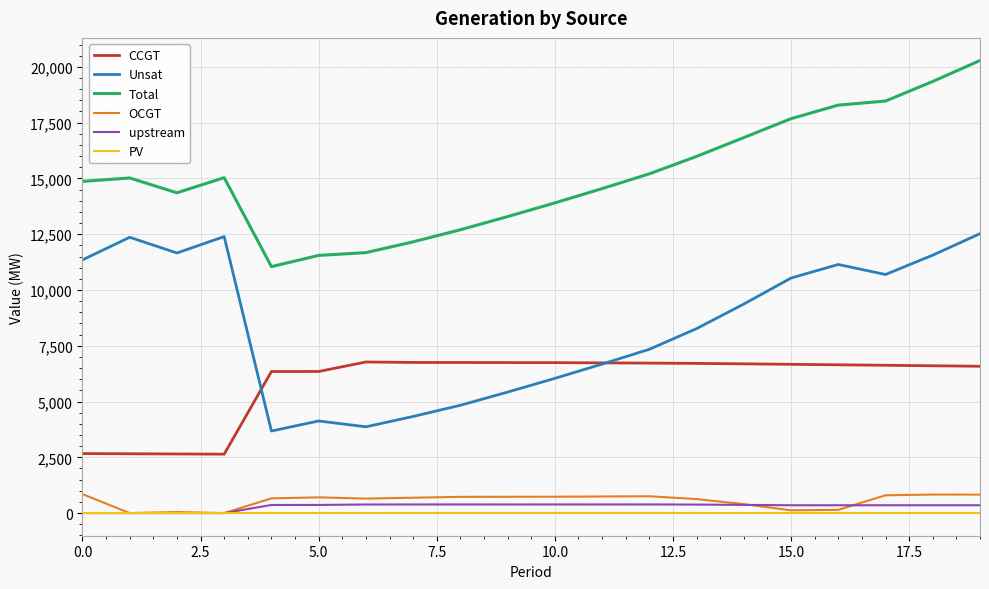

Which series has the largest total across all categories?

Total